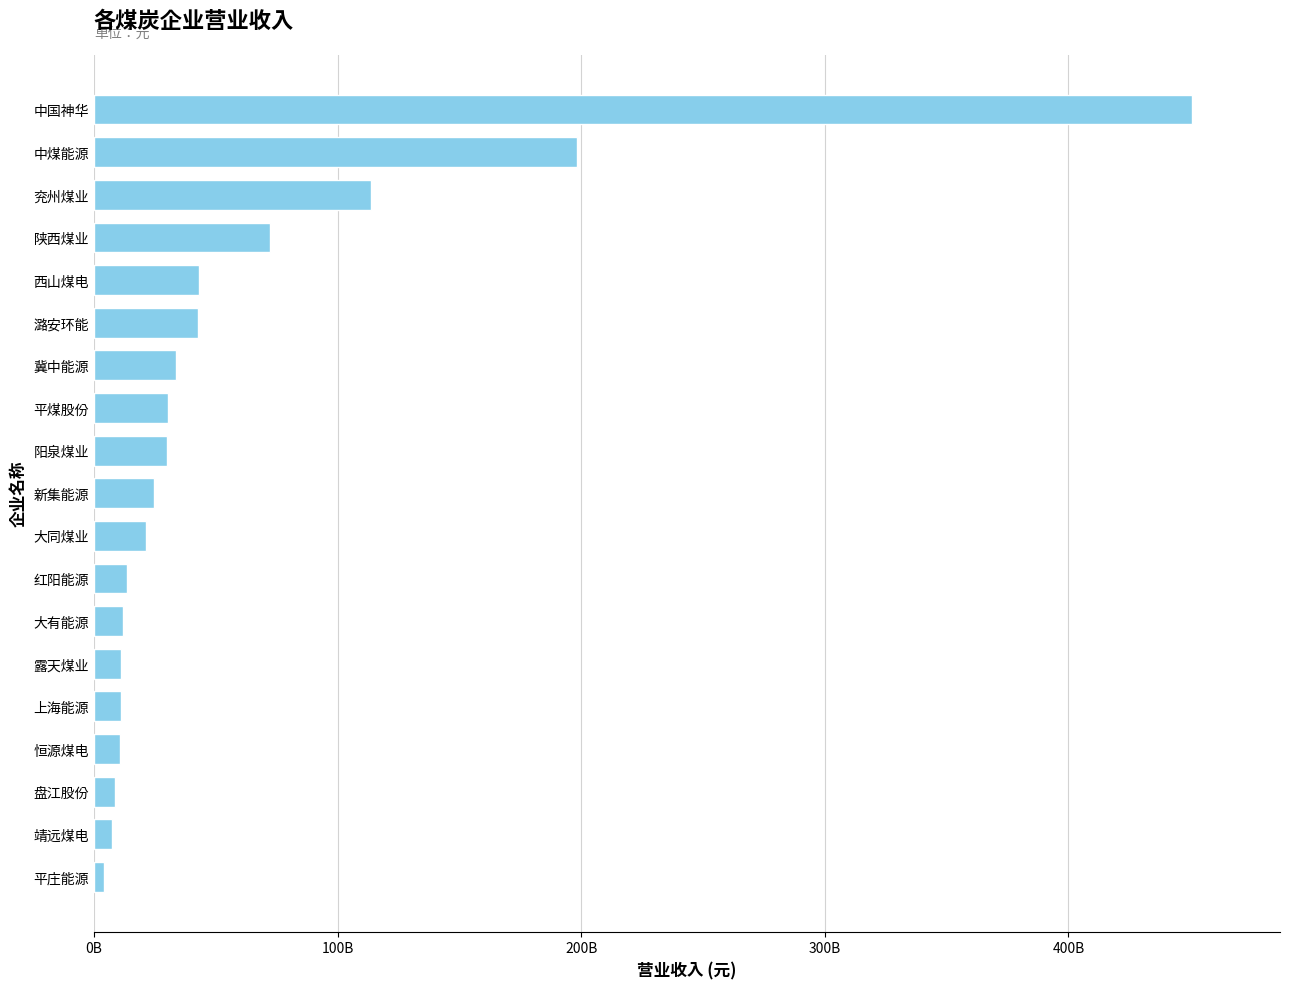

Are the bars horizontal?

Yes